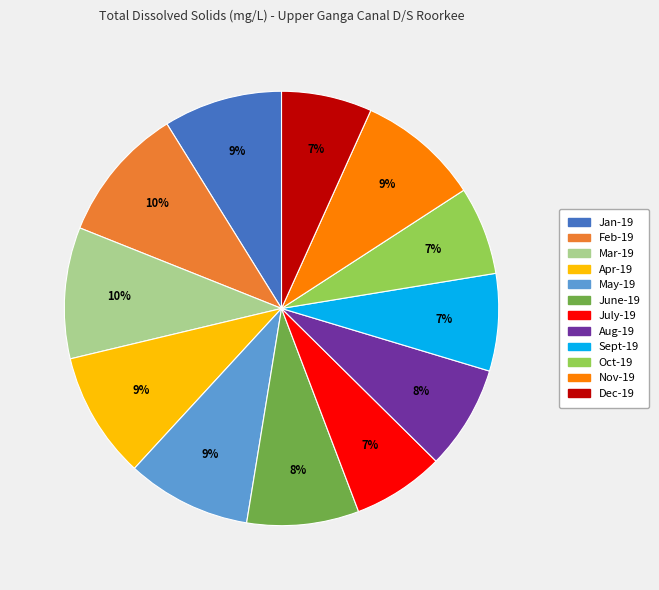

Count the number of slices in the pie.

12